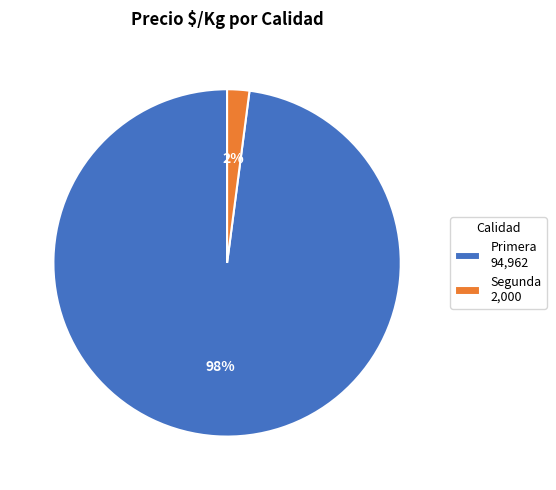

Between Primera 94,962 and Segunda 2,000, which is larger?

Primera 94,962